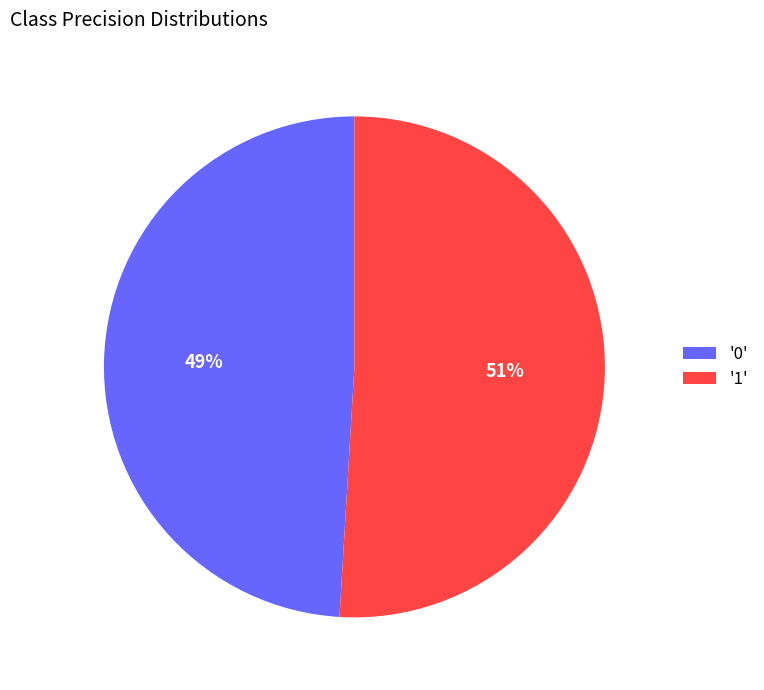

Between '0' and '1', which is larger?

'1'